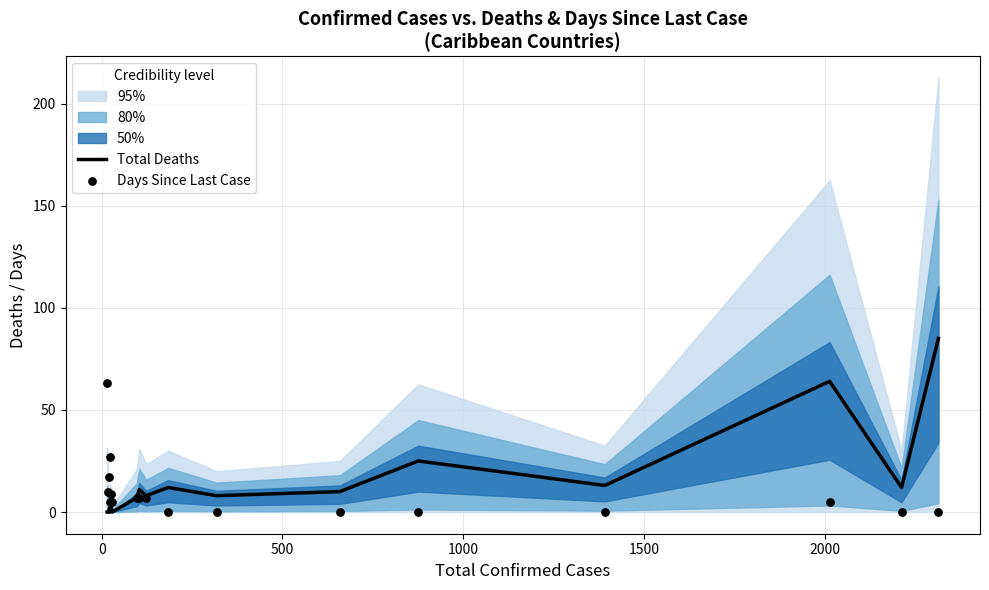

At how many categories does at least one series exceed 5?

16